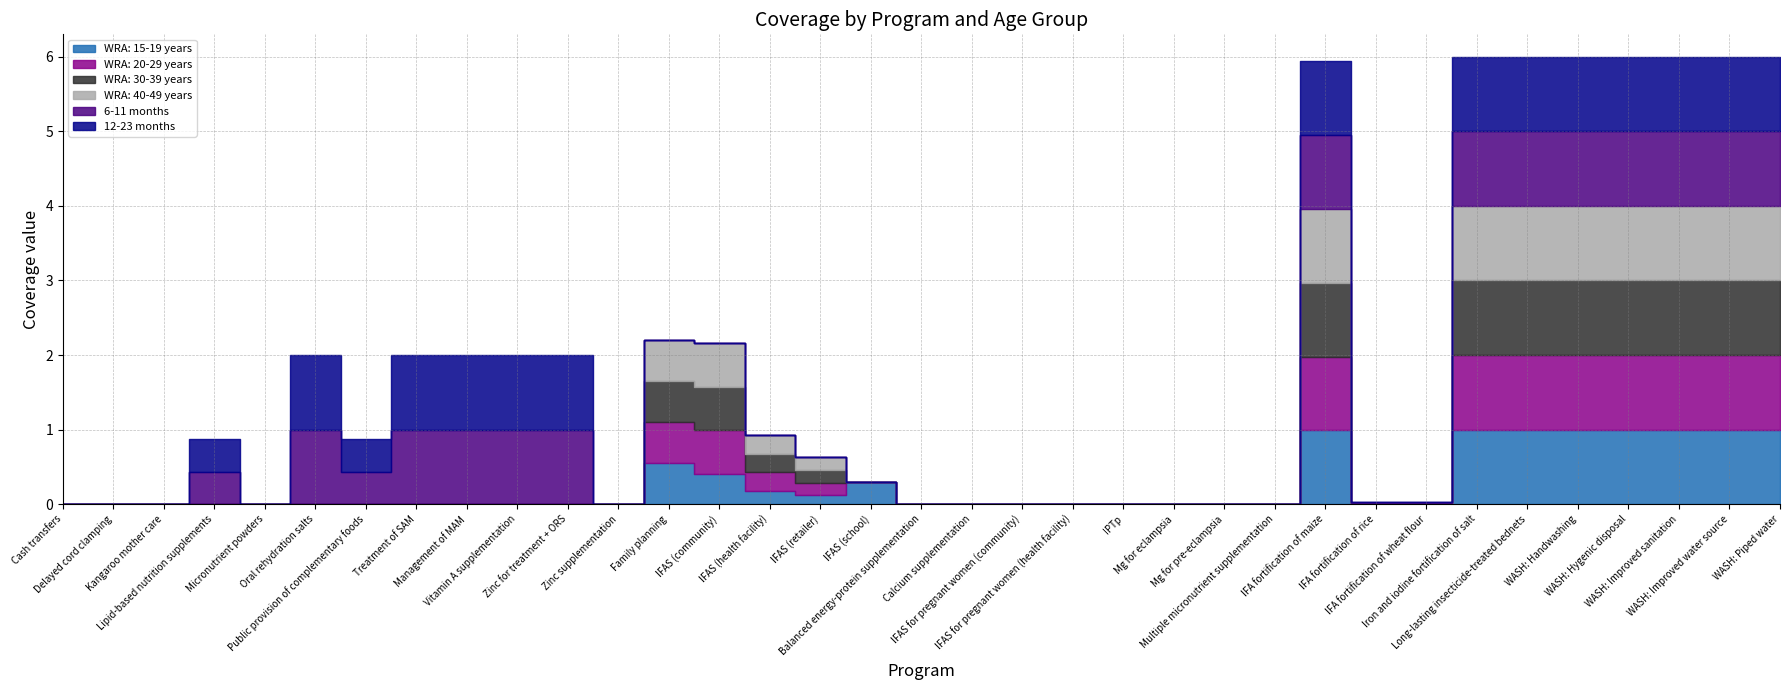

How many values in WRA: 30-39 years are above zero?

14